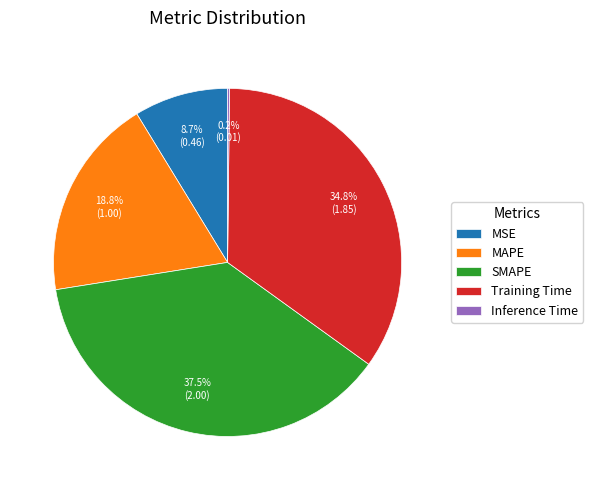

The MSE slice represents 1% of the pie. True or false?

False